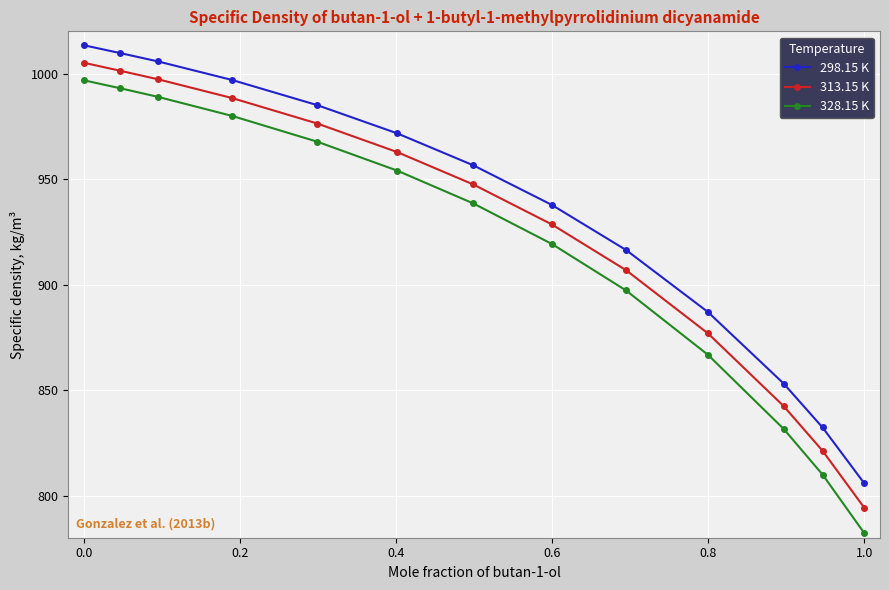

Count the number of categories in the chart.

13